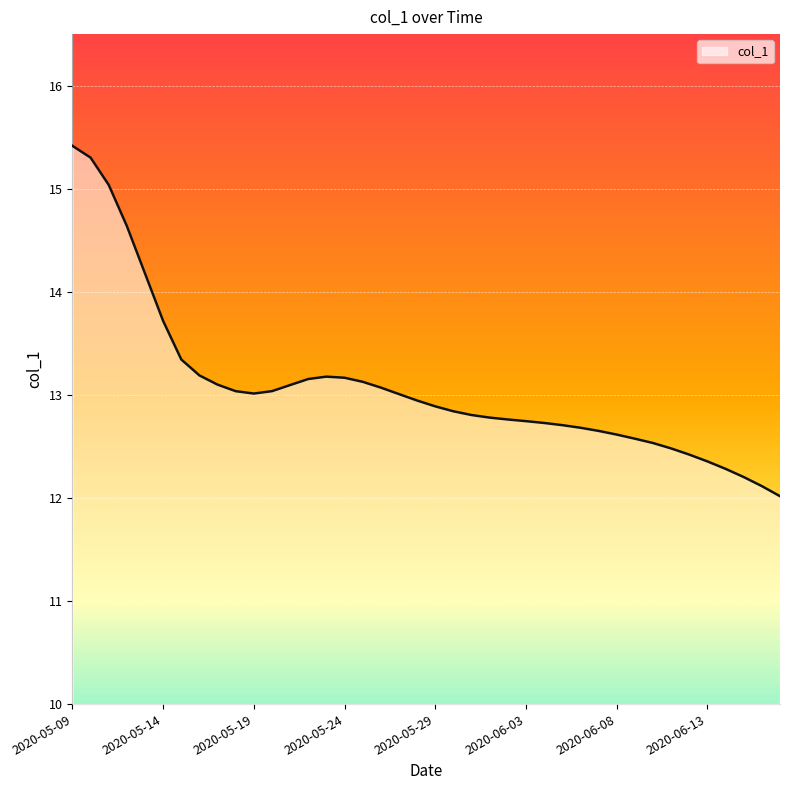

What is the greatest value displayed?

15.4